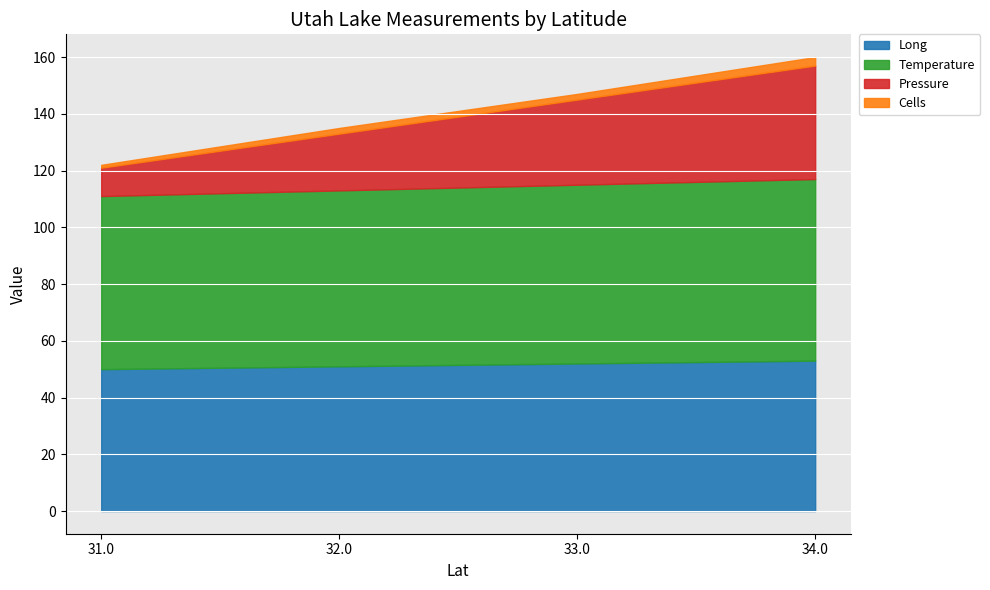

The value of Long at 34.0 is 53. True or false?

True